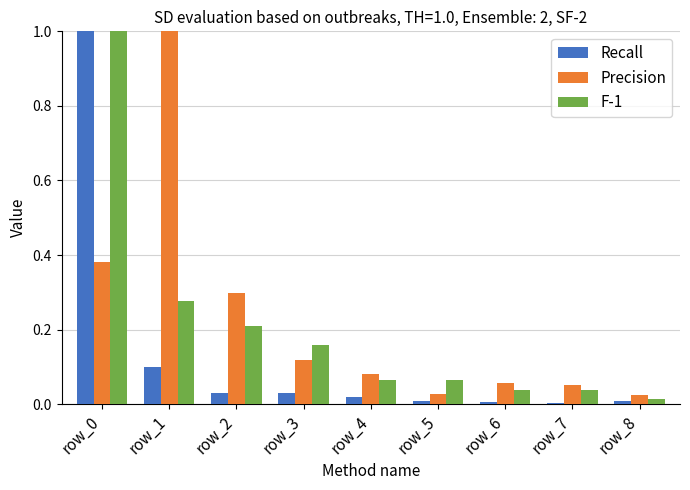

Which series has the largest total across all categories?

Precision